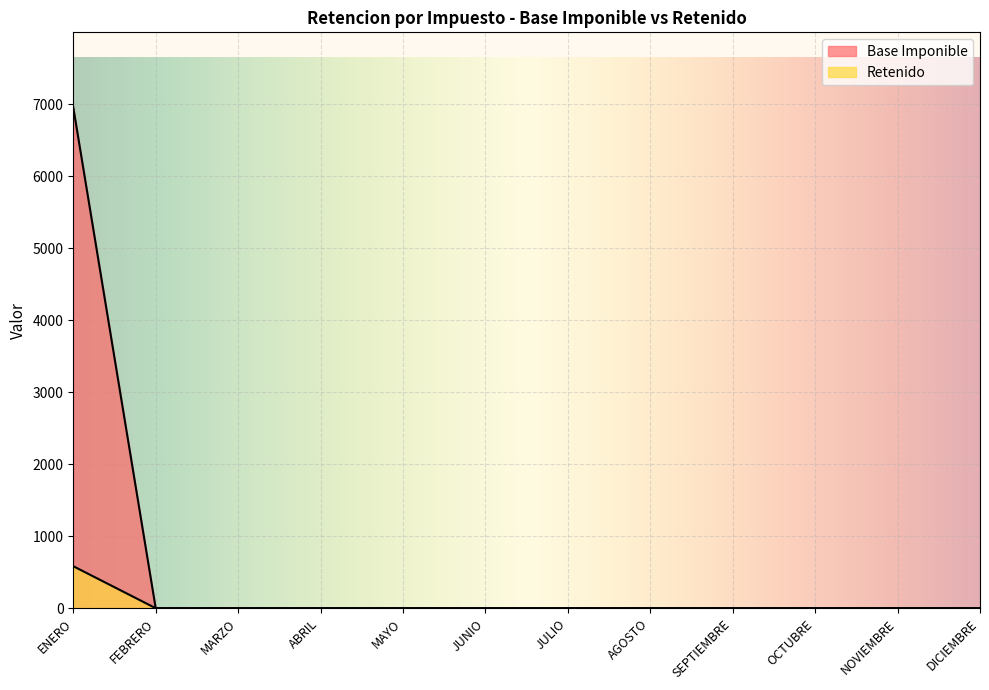

At which label is Retenido closest to 291?

FEBRERO